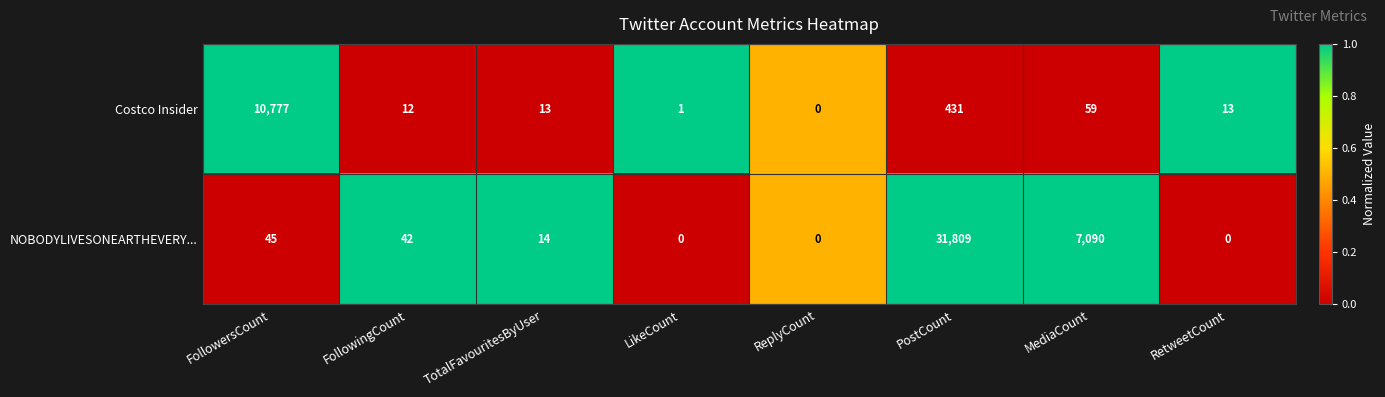

The NOBODYLIVESONEARTHEVERY... series shows 0 at LikeCount. True or false?

True